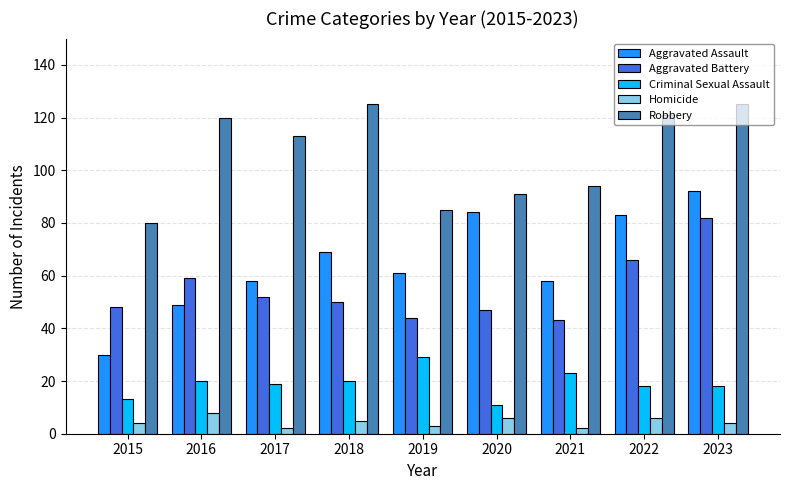

Count the number of data series in this chart.

5